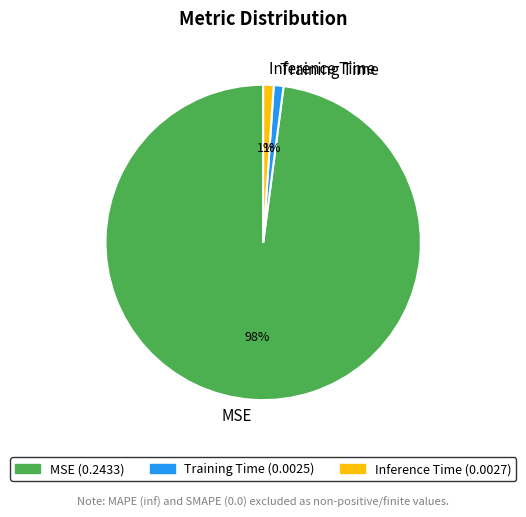

What is the largest slice in the pie chart?

MSE